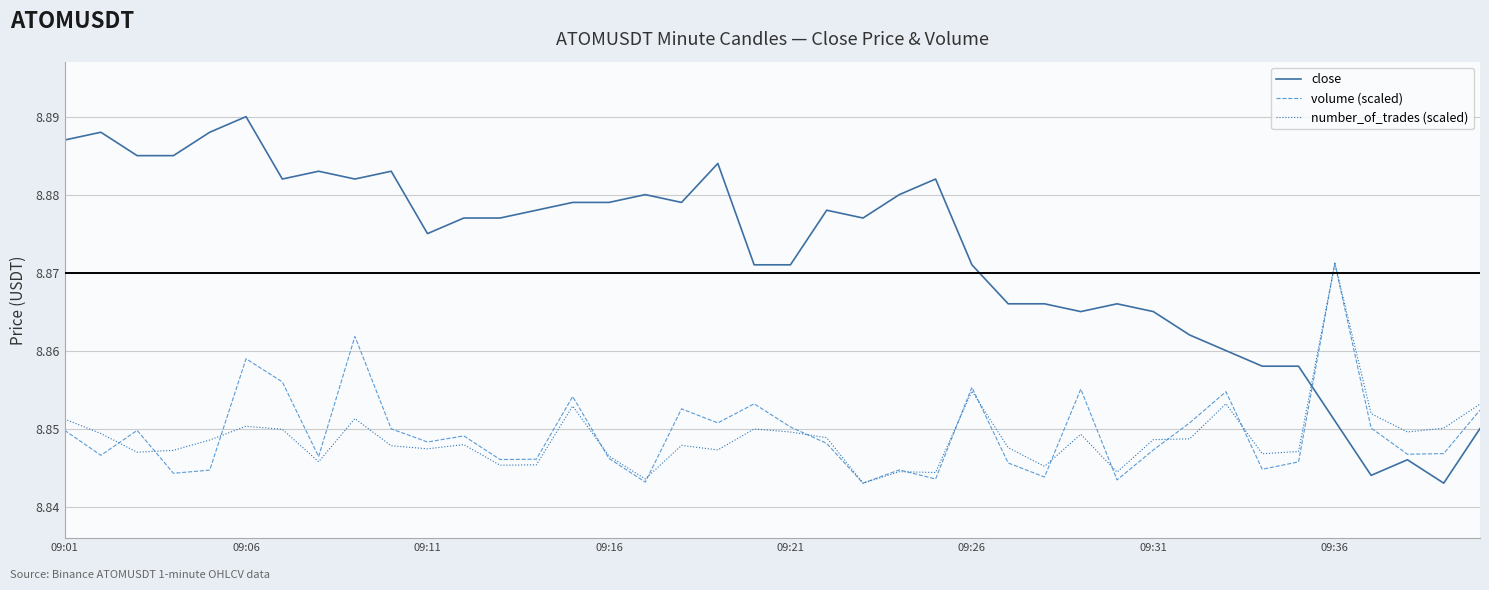

Which series ends up on top after the final intersection of volume (scaled) and close?

volume (scaled)